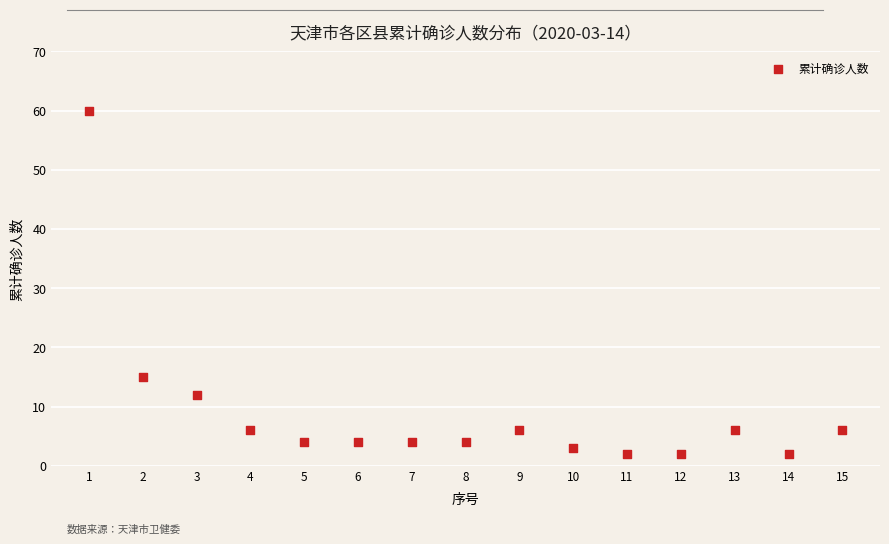

What Y value in the scatter plot is closest to 31?

15